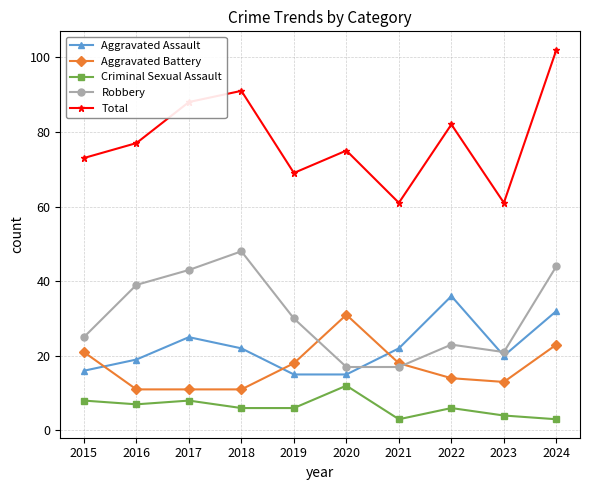

Where is Robbery nearest to the value 32?

2019